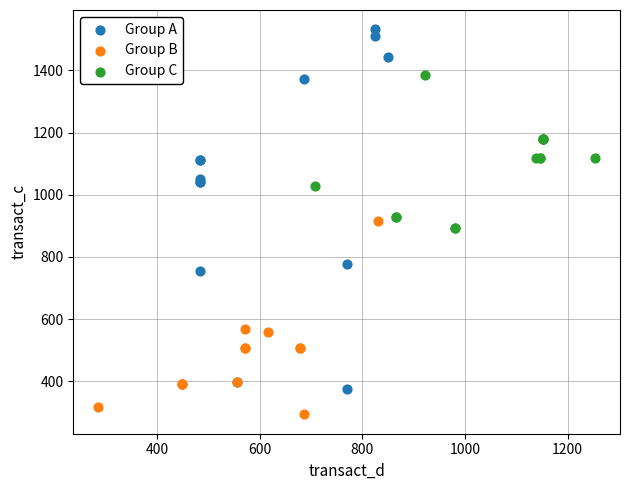

Which series has the largest Y range (max minus min)?

Group A